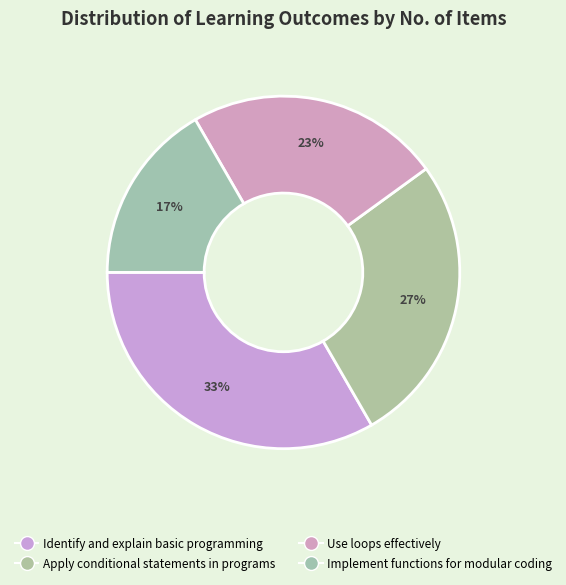

Which slice is the largest?

Identify and explain basic programming